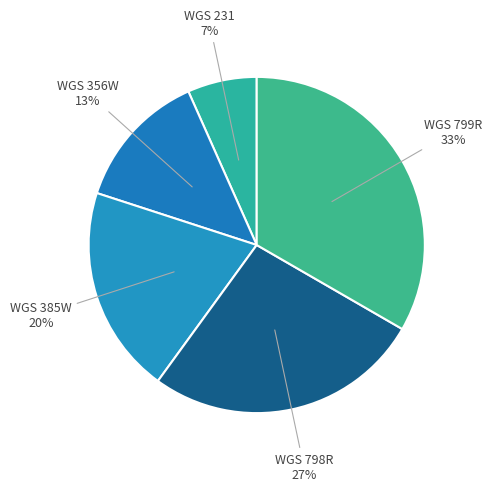

Is WGS 799R the majority of the pie?

No